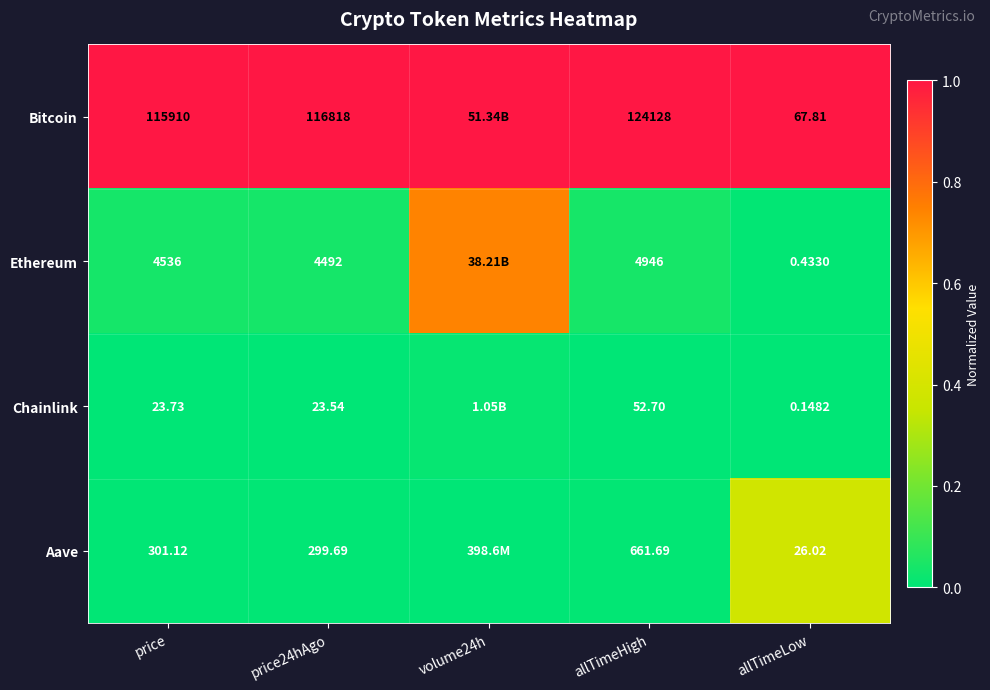

What is the spread (max minus min) of values at volume24h?

1.0